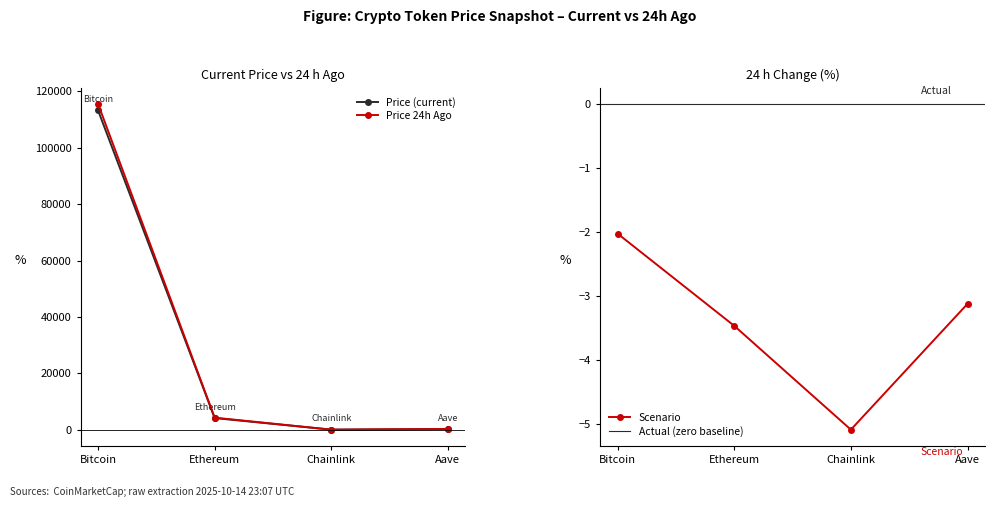

True or false: price24hAgo has a value of 20.1 at Chainlink.

True